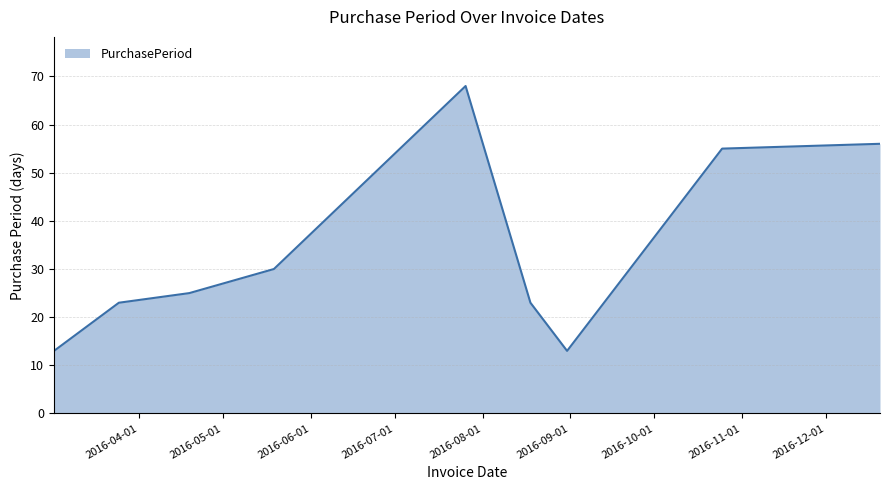

What is the minimum value shown in the chart?

13